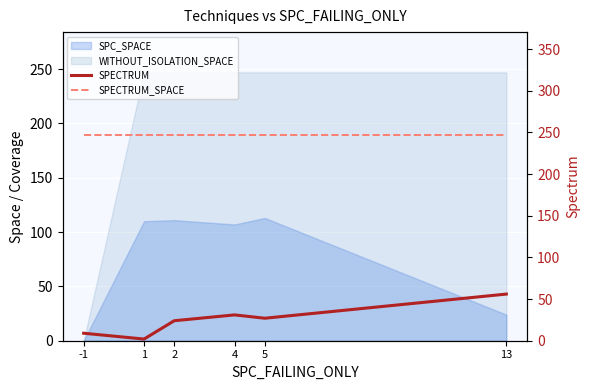

How many values in the SPECTRUM series exceed 27?

2